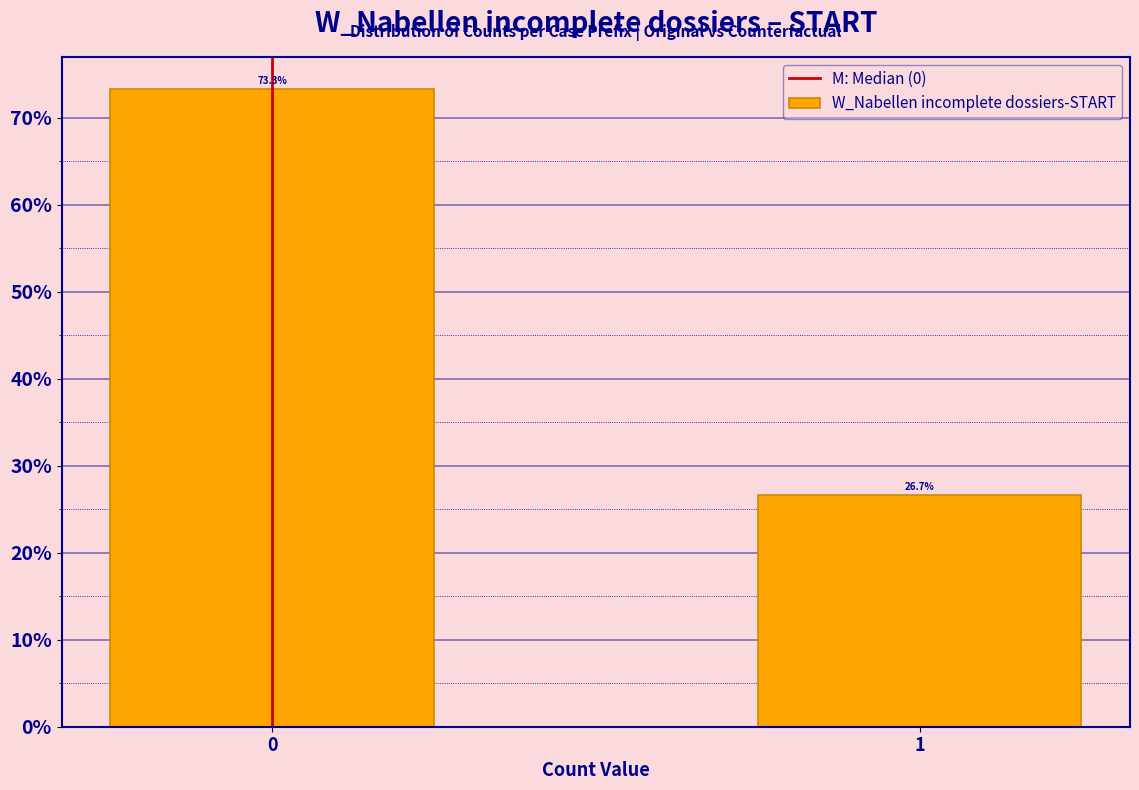

Reading right to left, list all the values displayed in this chart.

26.7	73.3